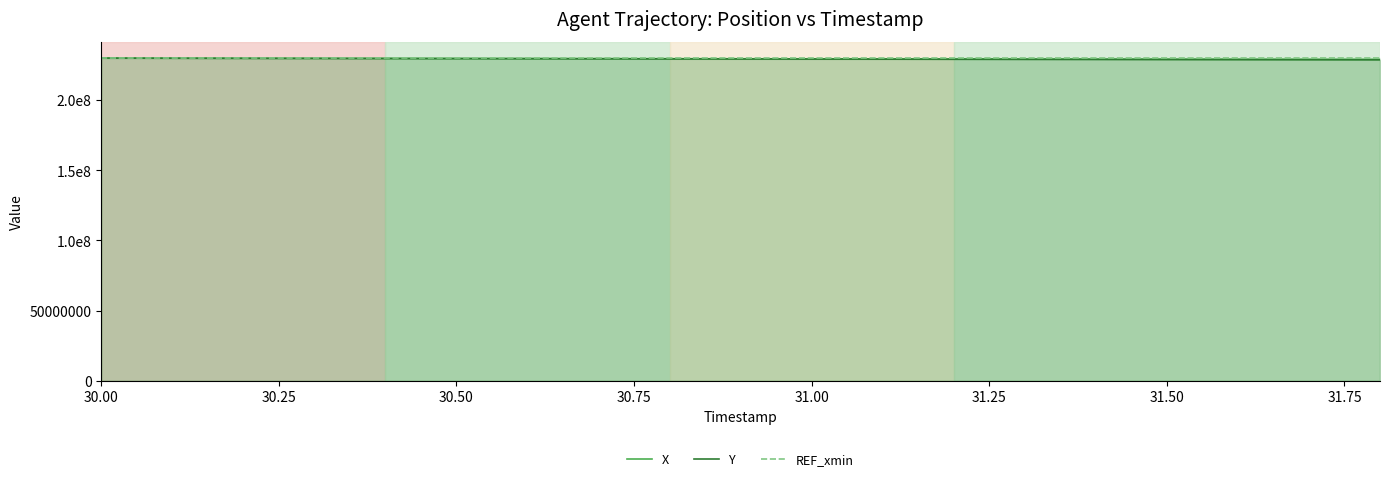

What is the greatest value displayed?

230000000.0